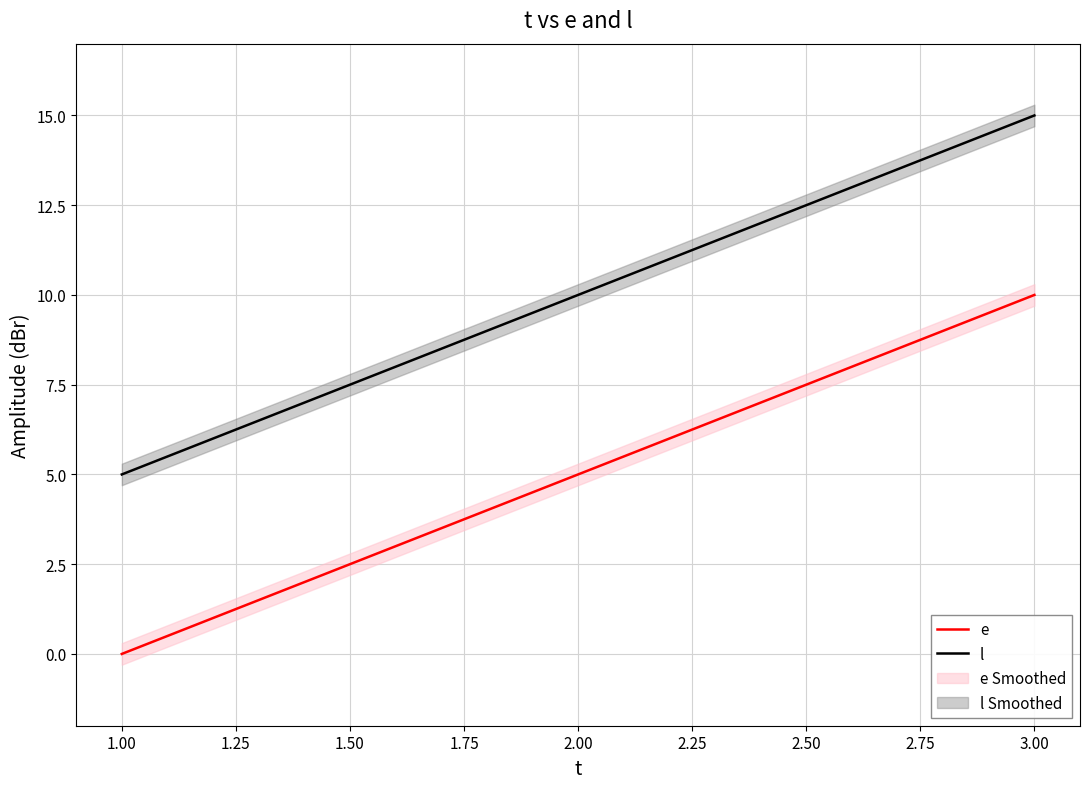

The value of l at 3.00 is 15. True or false?

True